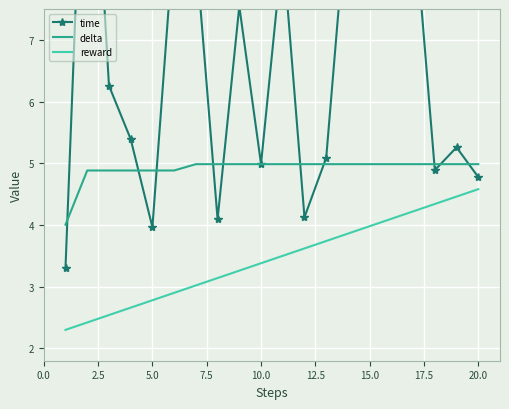

True or false: delta and reward intersect in this chart.

False